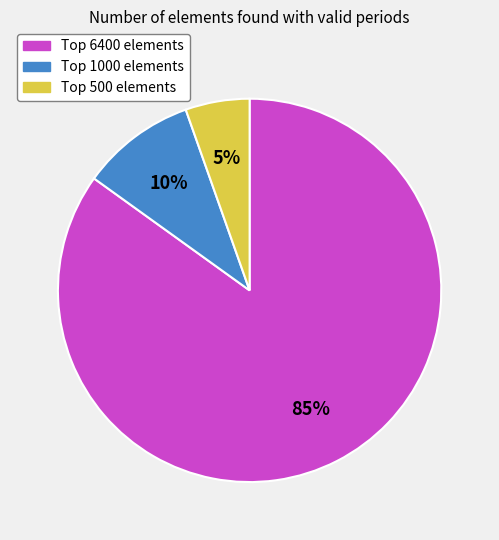

Does any single category account for the majority?

Yes